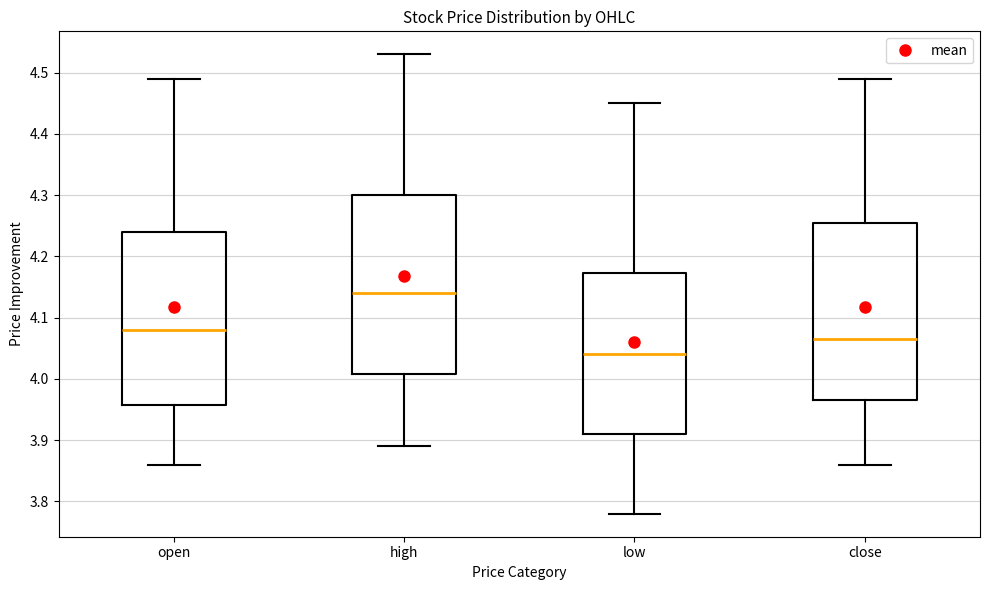

Where does the lower whisker of the box for low end on the y-axis? The values are not printed on the chart, so give them approximately, as read against the axis.

3.78